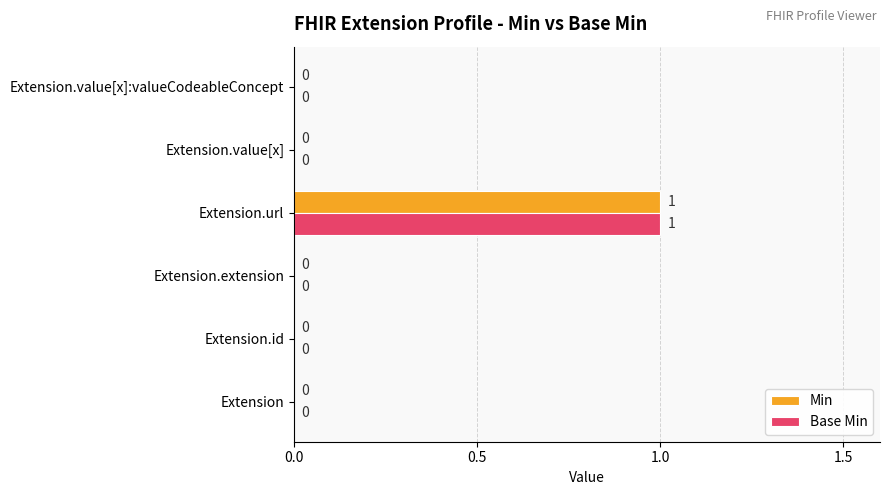

At which category does the chart reach its peak across all series?

Extension.url